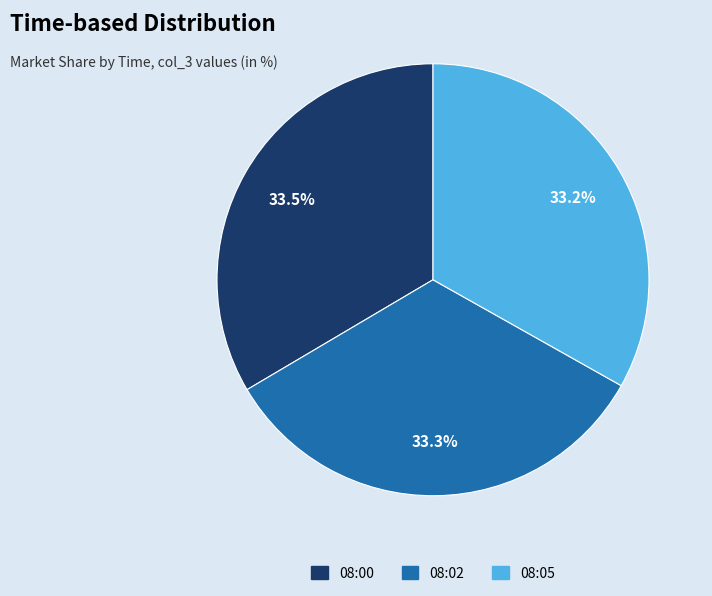

How many slices are in this pie chart?

3